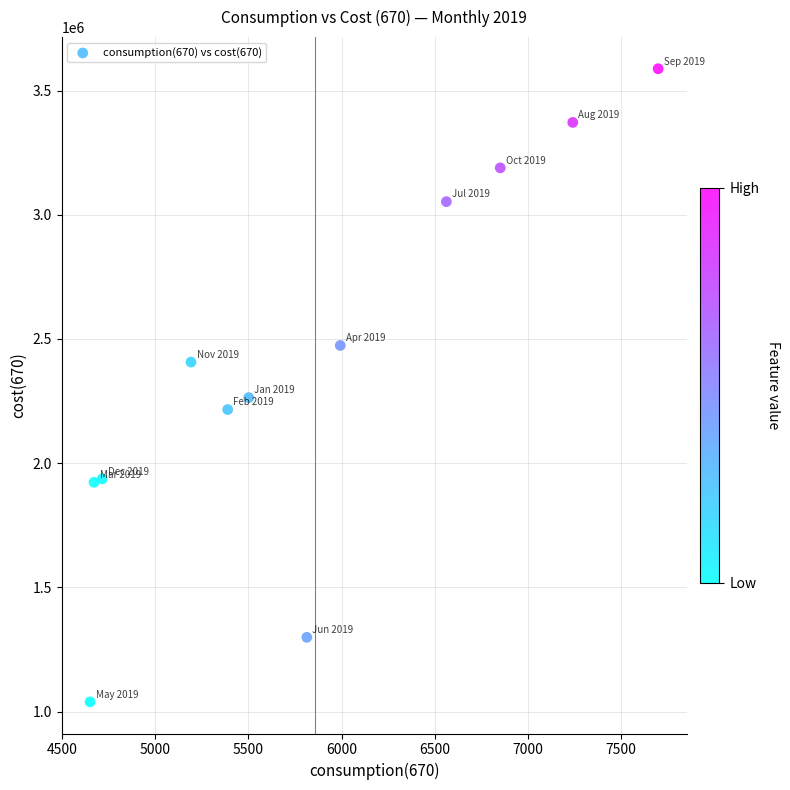

What Y value in the scatter plot is closest to 2313555?

2264000.0